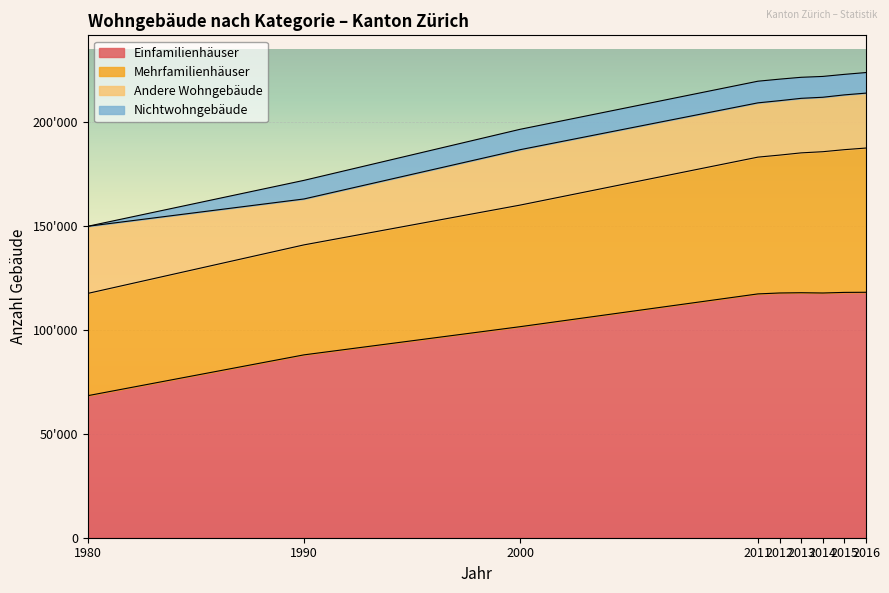

What is the value of the Einfamilienhäuser point at the 8th from the left?

118100